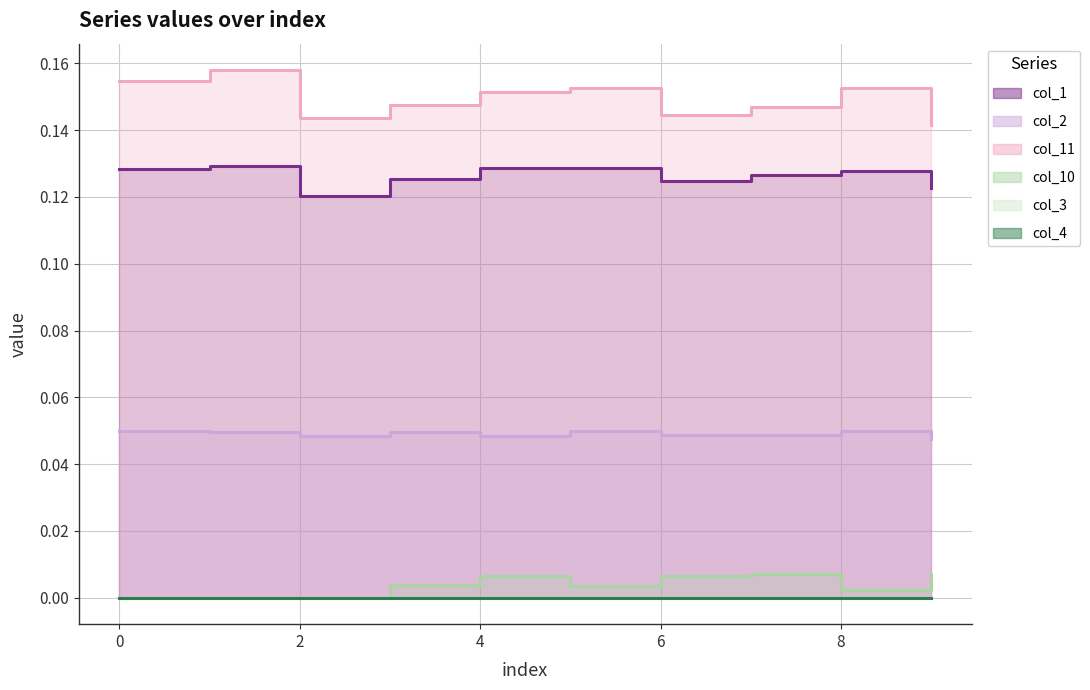

True or false: col_1 has a value of 0.1 at 0.

True